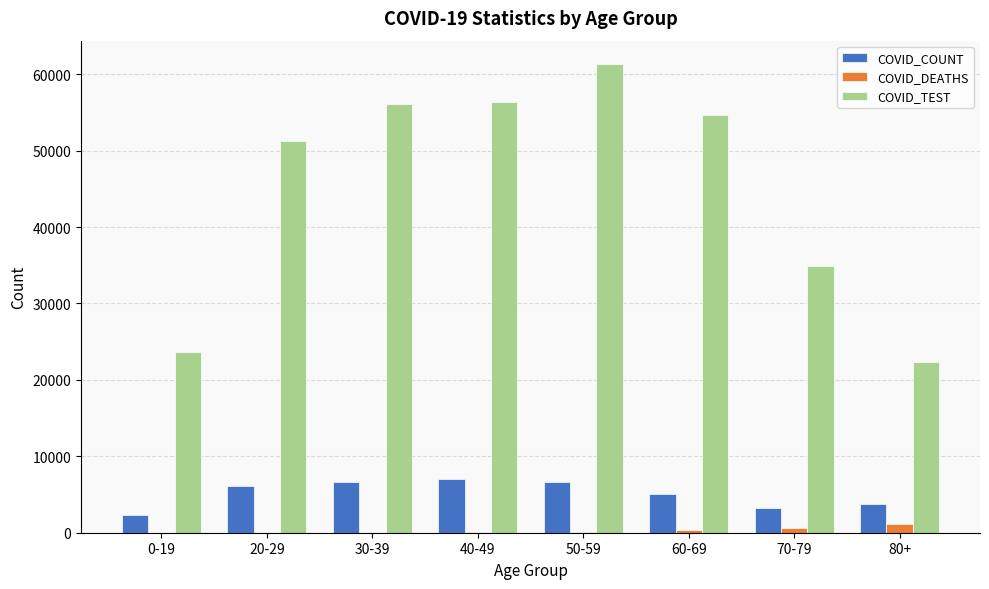

Which series has the largest total across all categories?

COVID_TEST